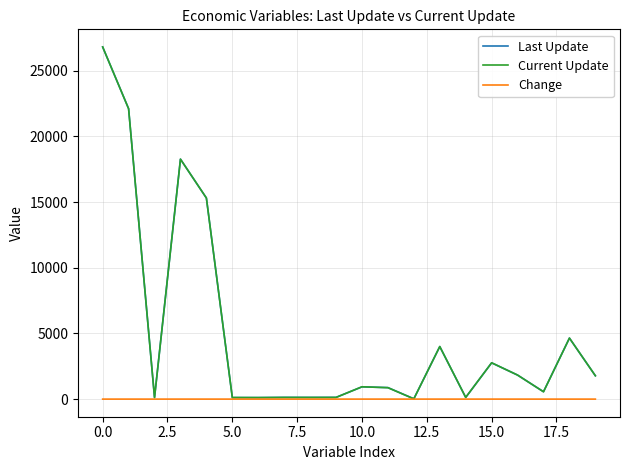

What is the maximum value for Last Update?

26812.3